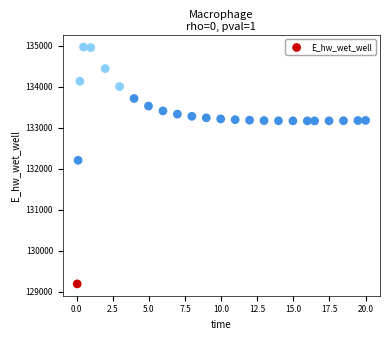

What is the range of X values (max minus min)?

20.0